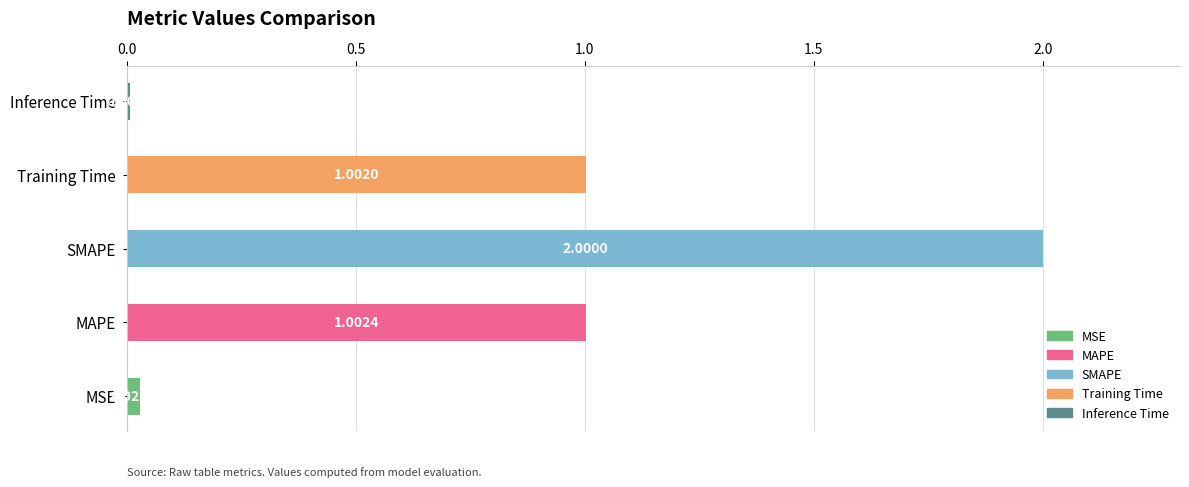

What is the average value?

0.8